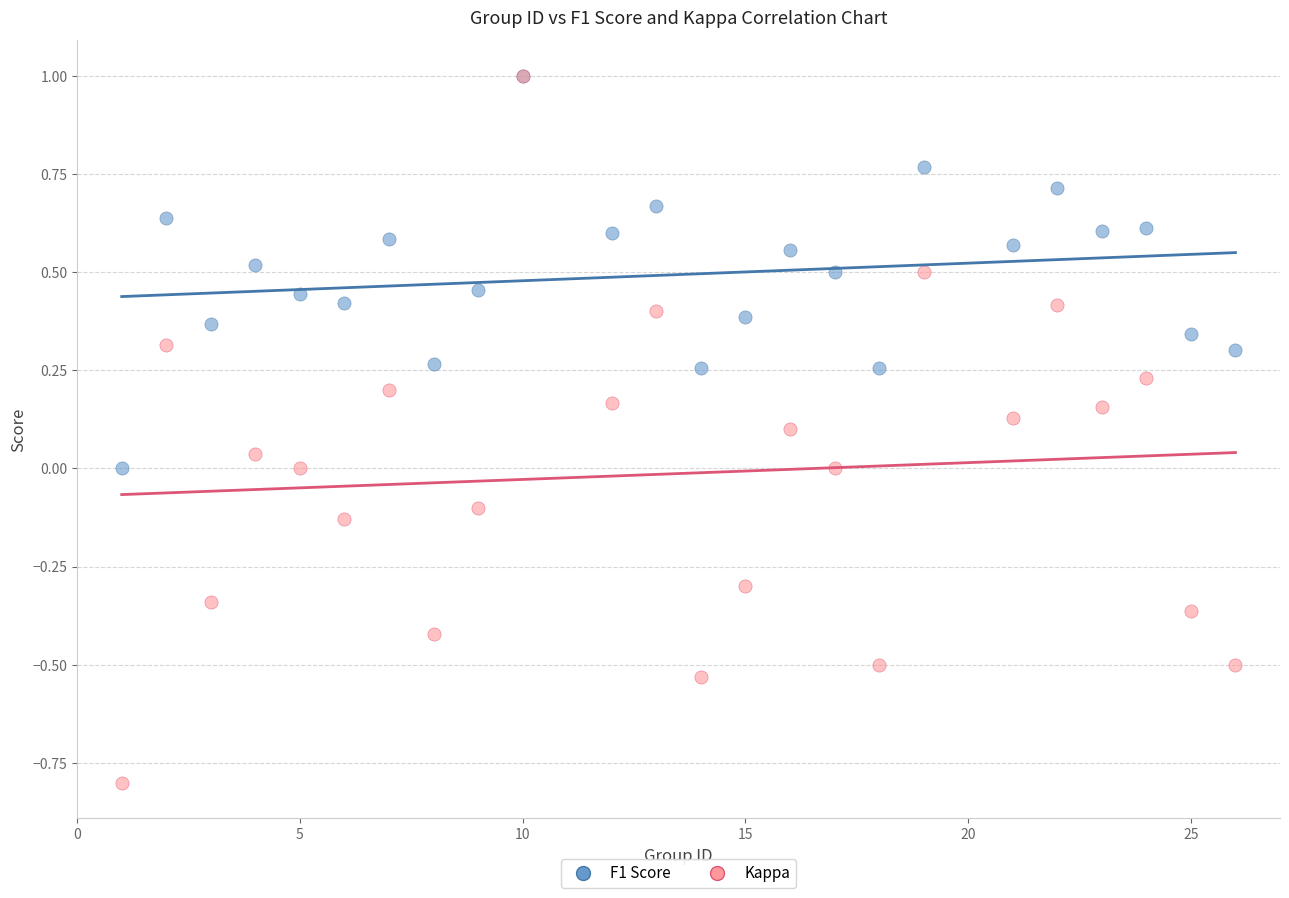

Which series reaches the minimum Y coordinate?

Kappa